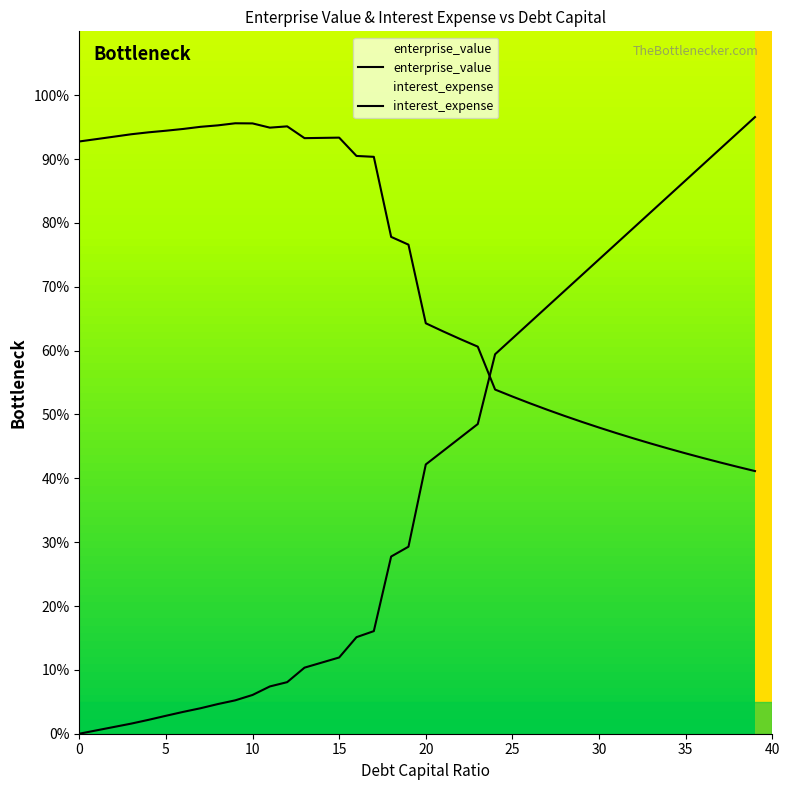

What is the difference between the highest and lowest values at 0.18?

50.1